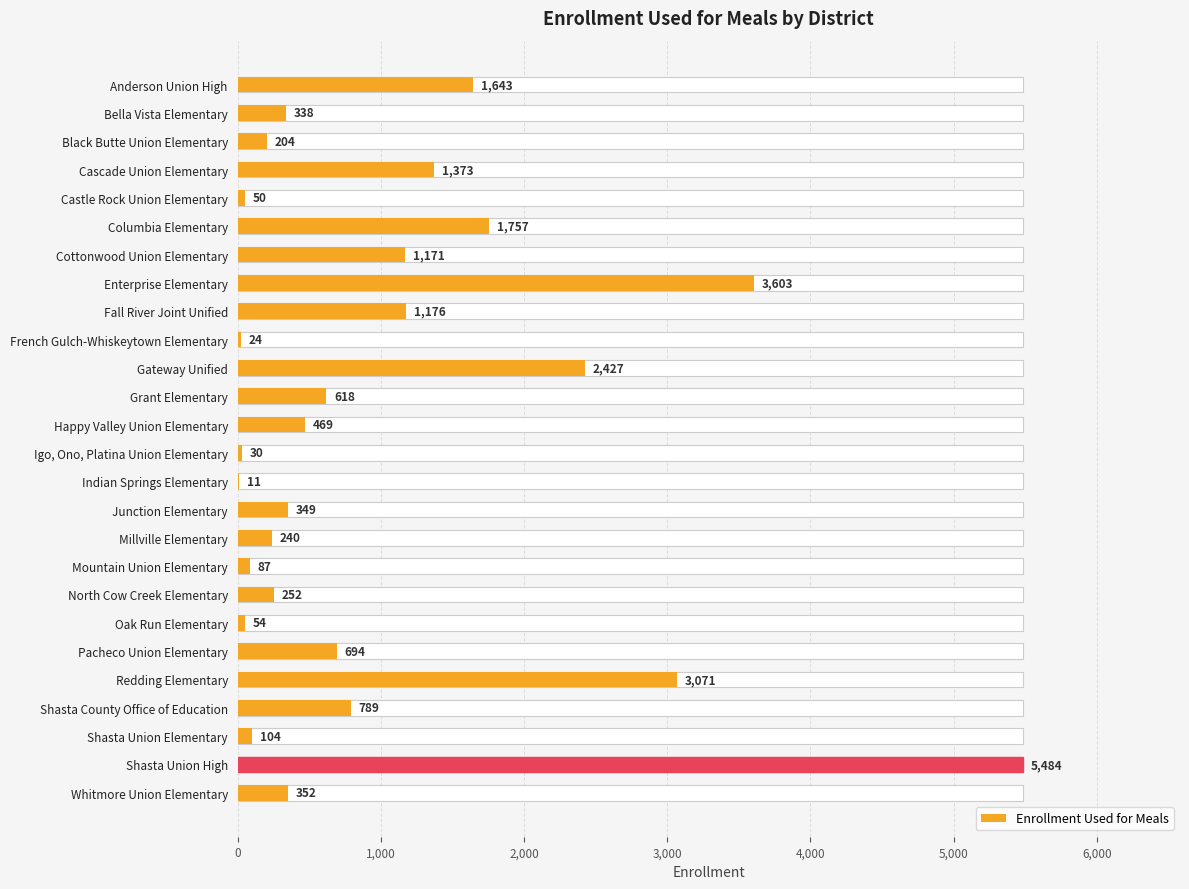

What is the minimum value shown in the chart?

11